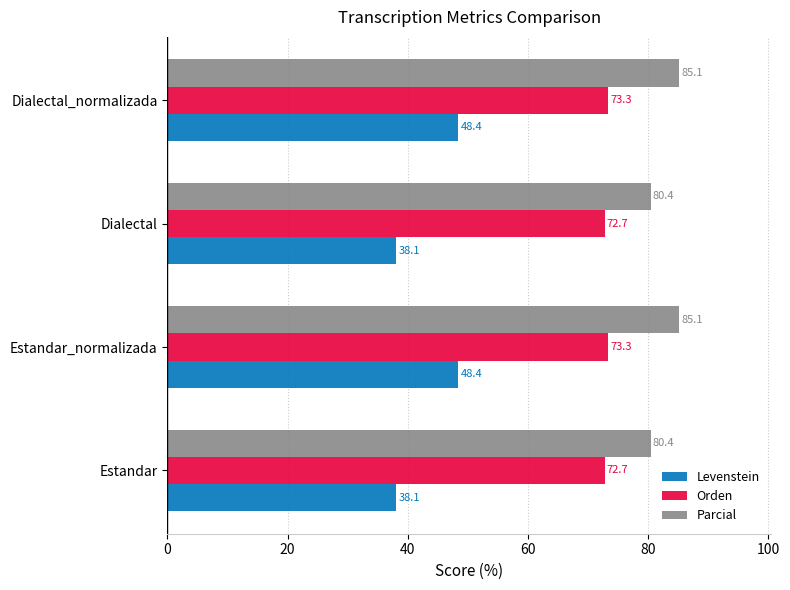

How many data points in Orden are less than 73?

2